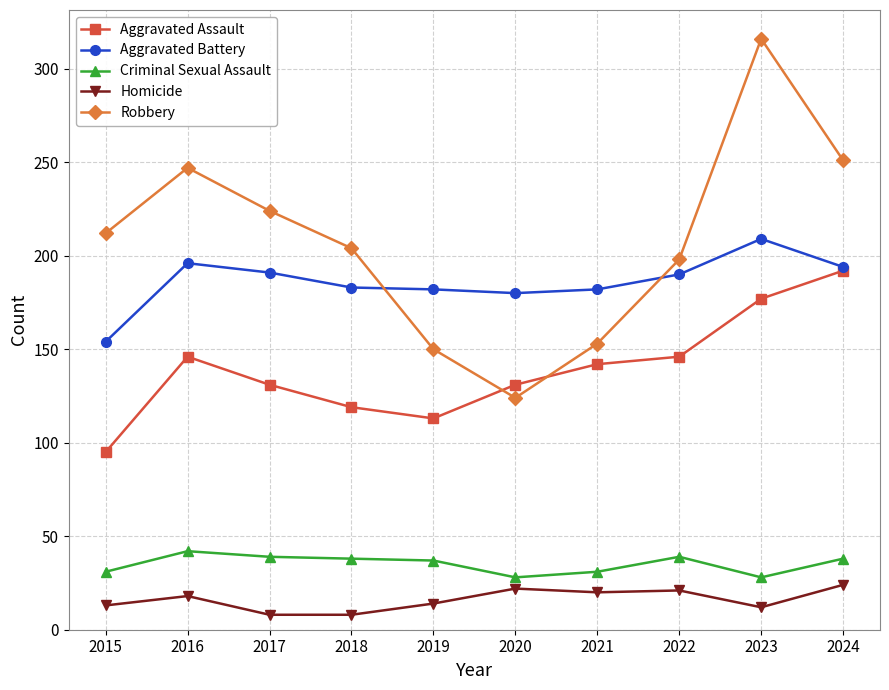

True or false: Aggravated Assault and Homicide cross at least once.

False